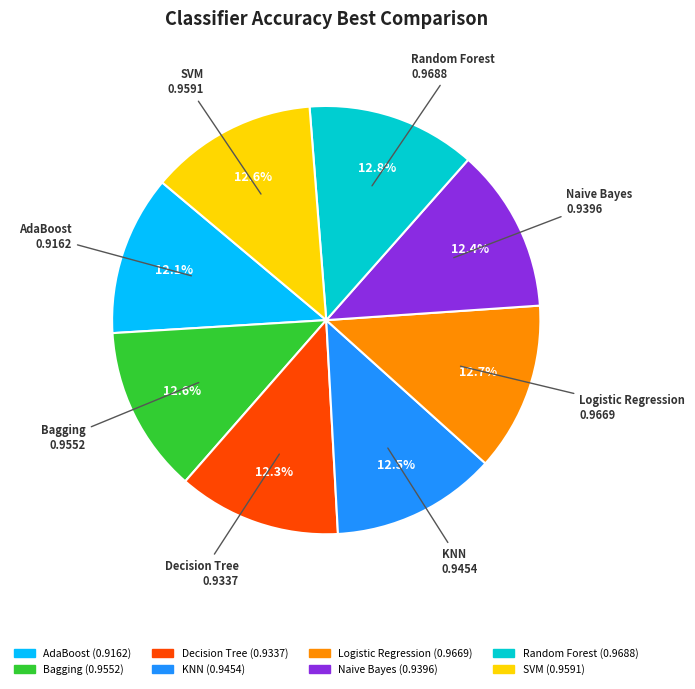

How many slices are in this pie chart?

8